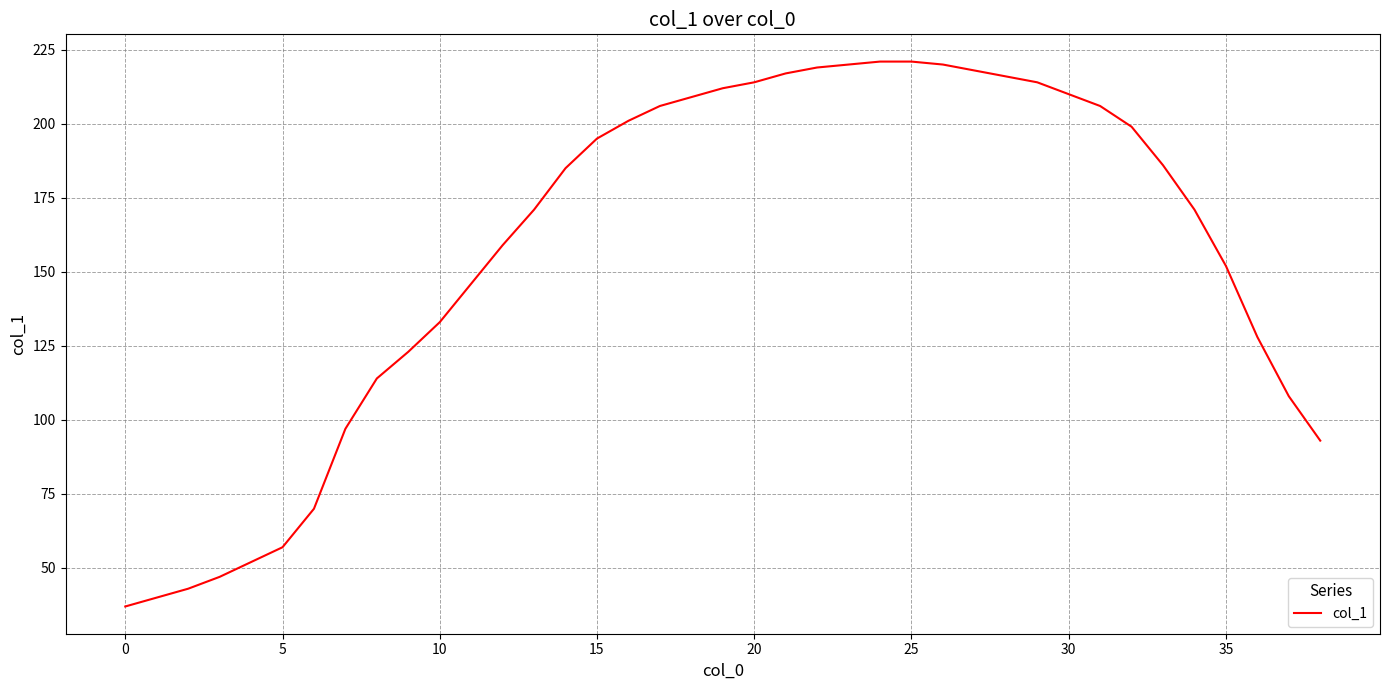

What is the average value?

157